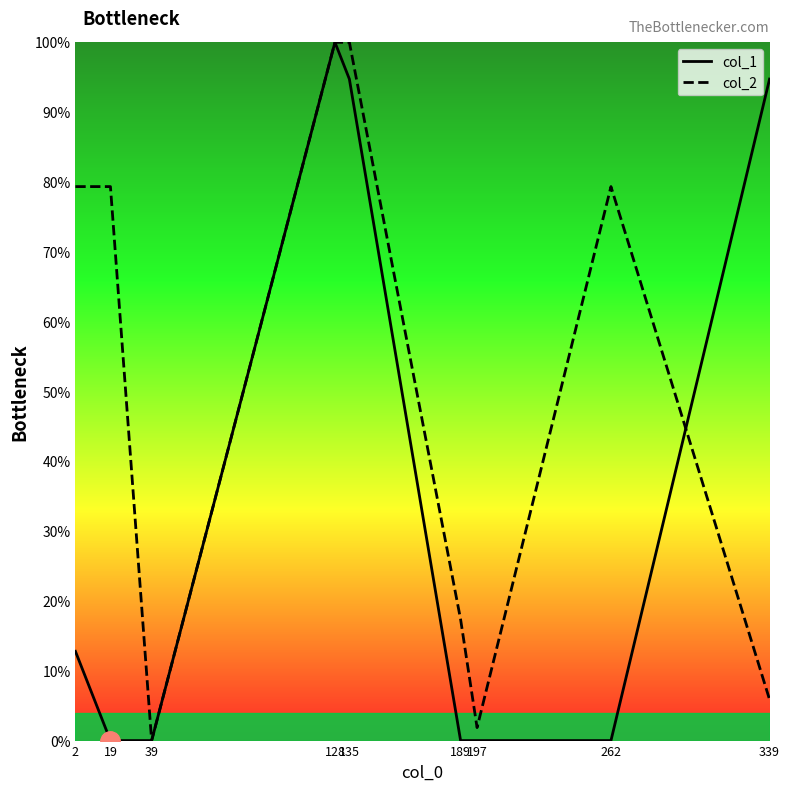

True or false: col_2 has a value of 8.9 at 189.

False